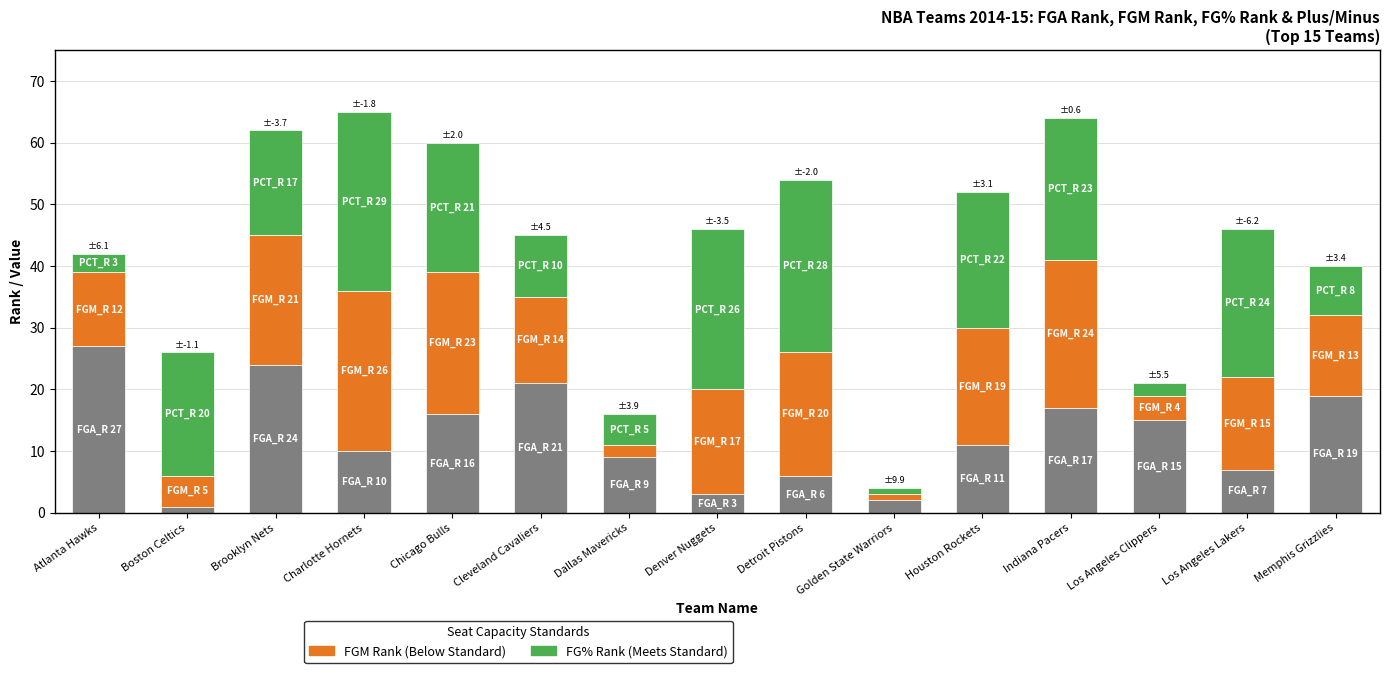

What is the total value across all series at Denver Nuggets?

46